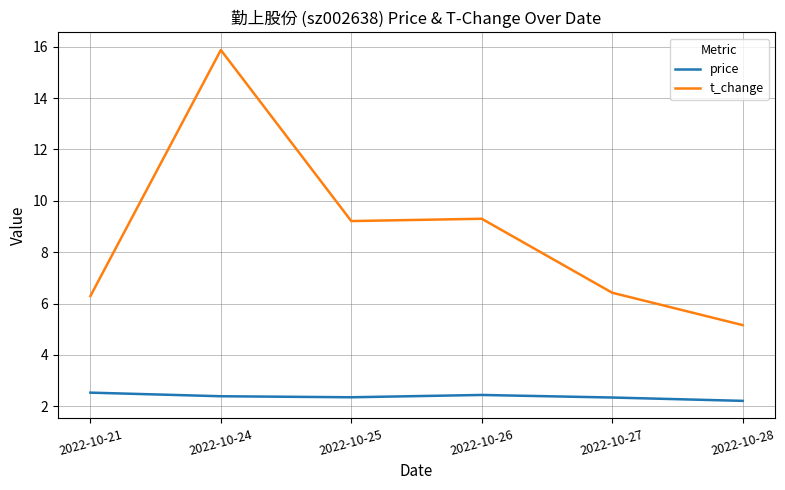

List the series in order of their peak value, lowest first.

price, t_change